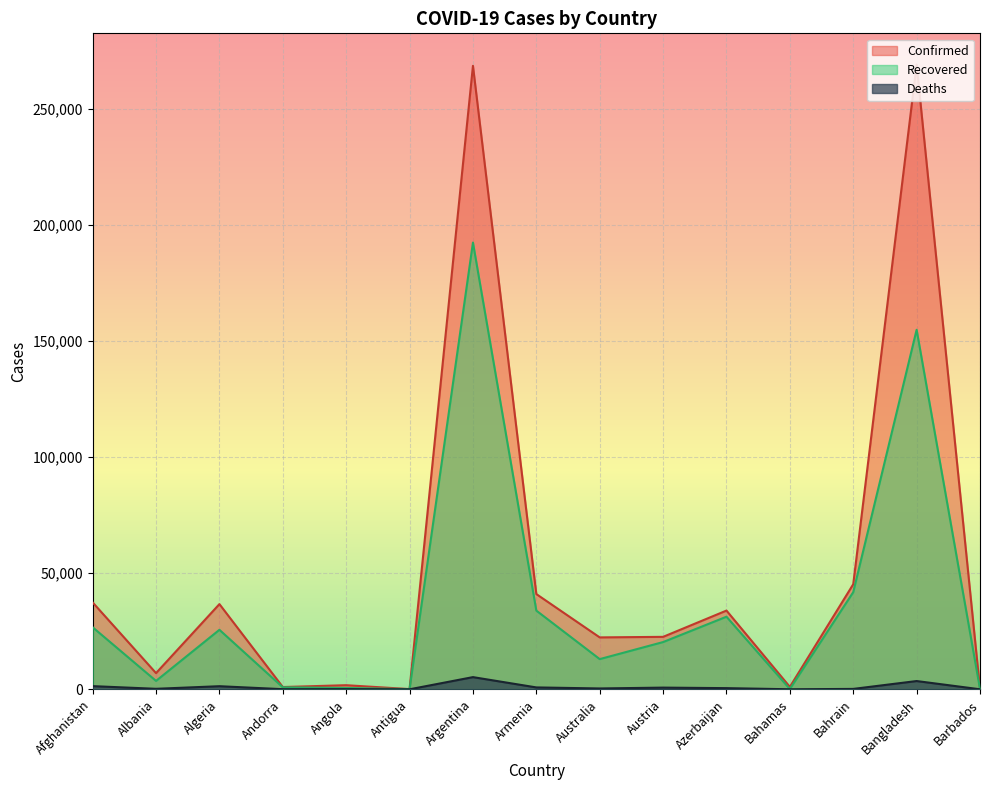

What position from the right is Austria?

6